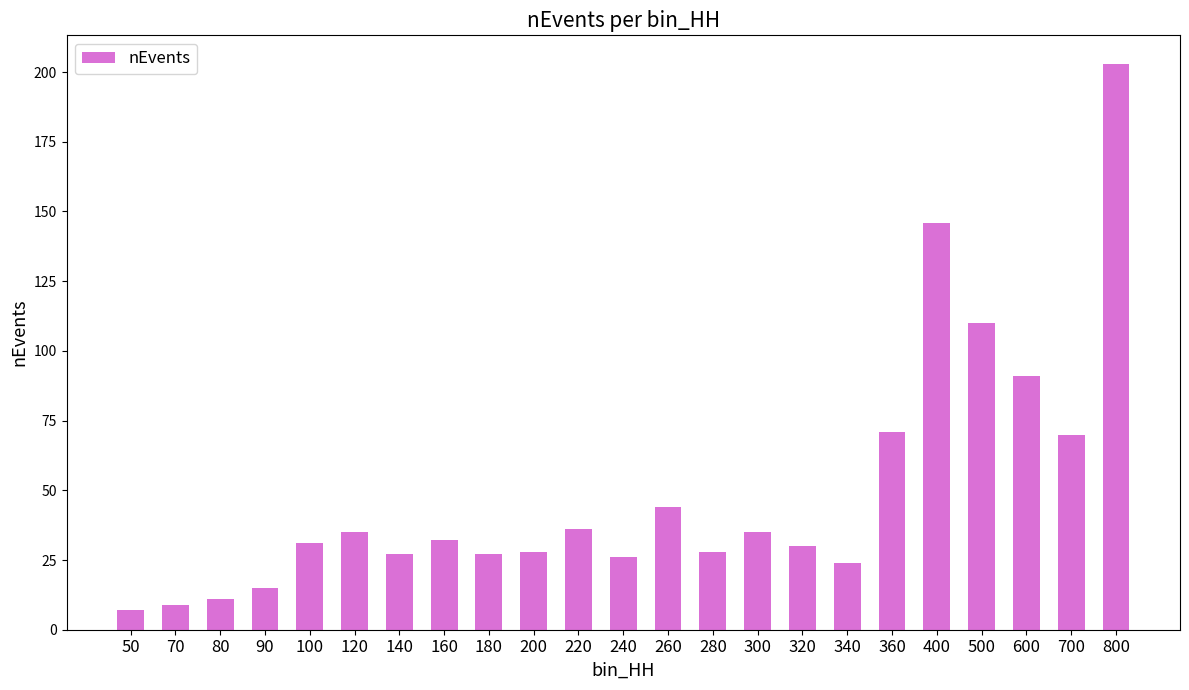

At which label is the value closest to 105?

500